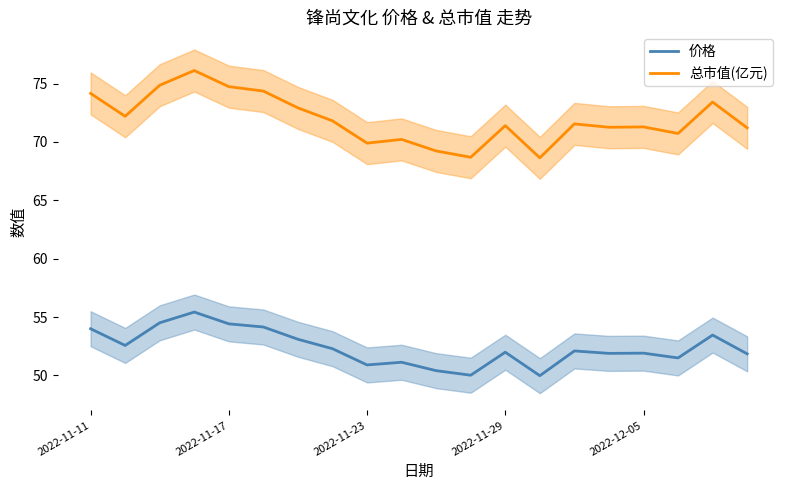

True or false: 总市值(亿元) has more than 1 points higher than both neighbors.

True